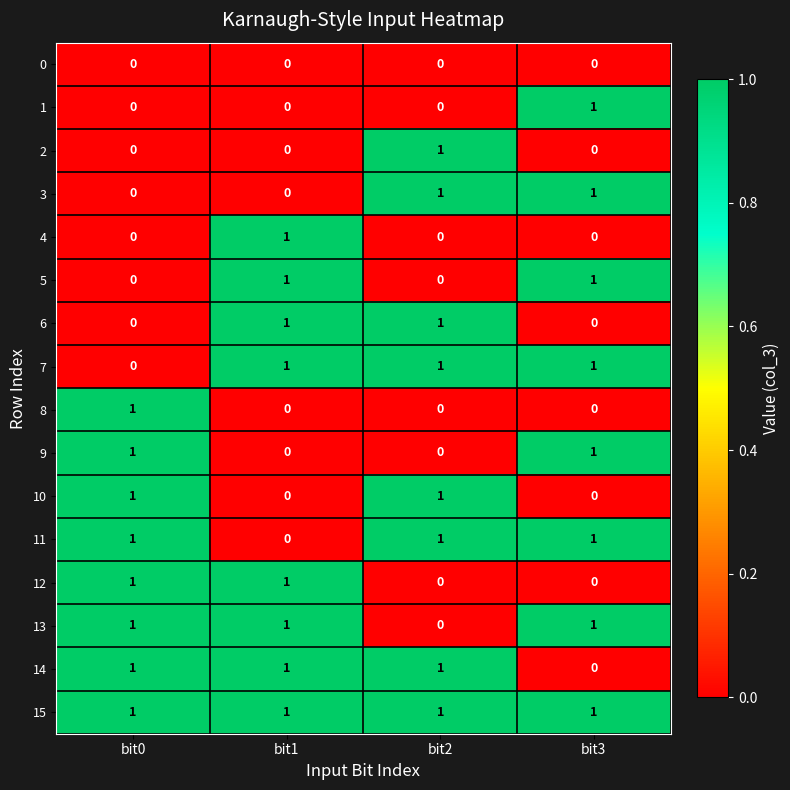

The value of 0 at bit2 is 0. True or false?

True